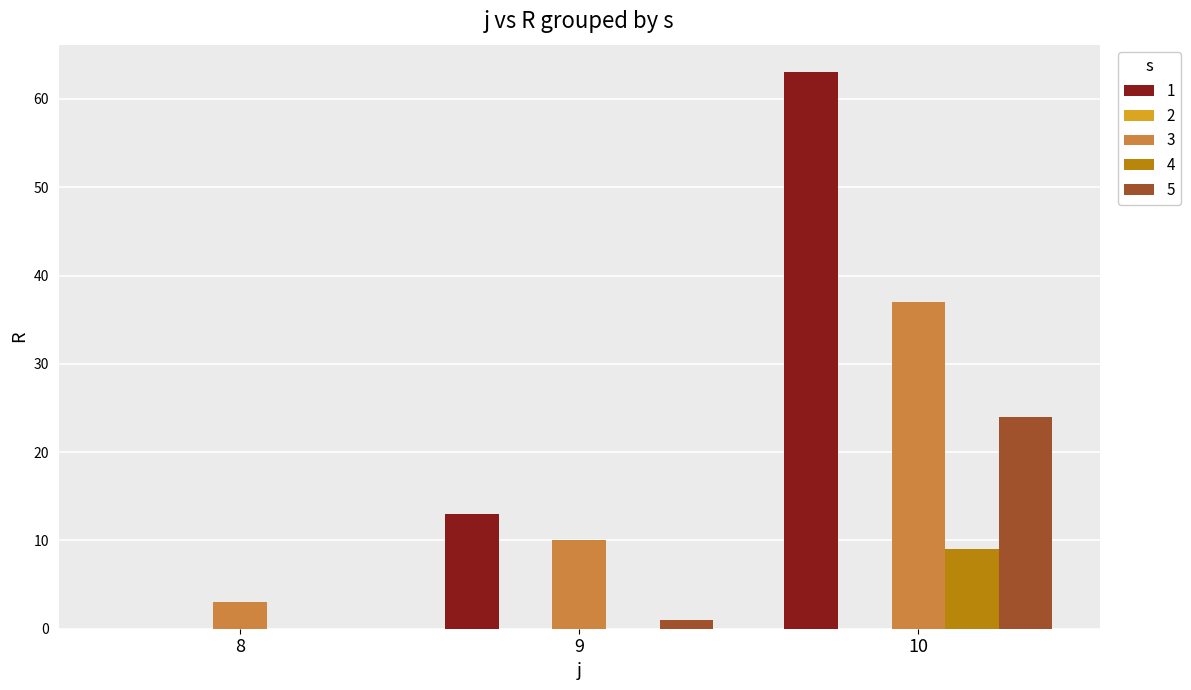

Which label corresponds to the largest value in the chart?

10